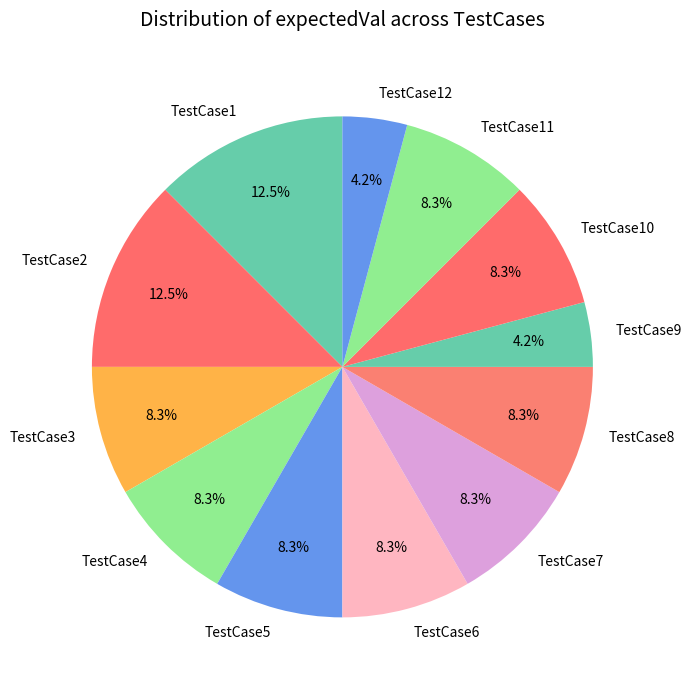

Is TestCase6 the majority of the pie?

No